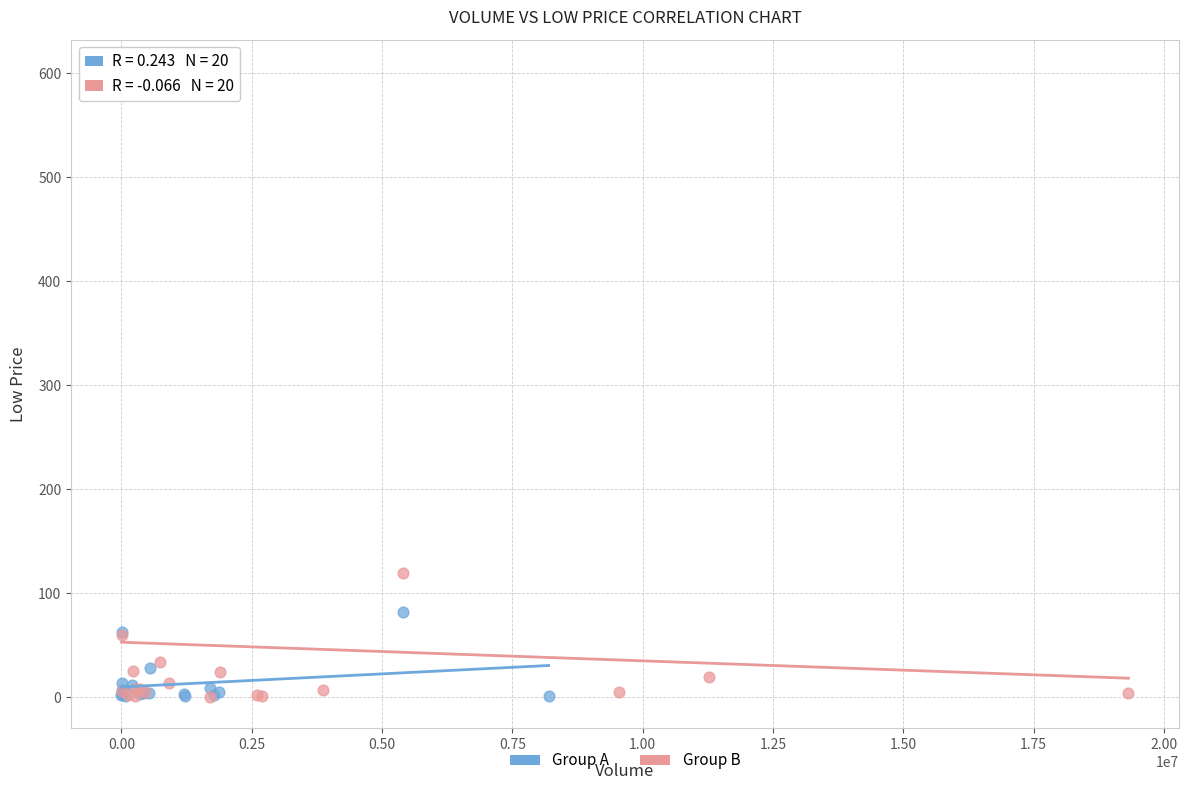

Which series has the largest Y range (max minus min)?

Group B